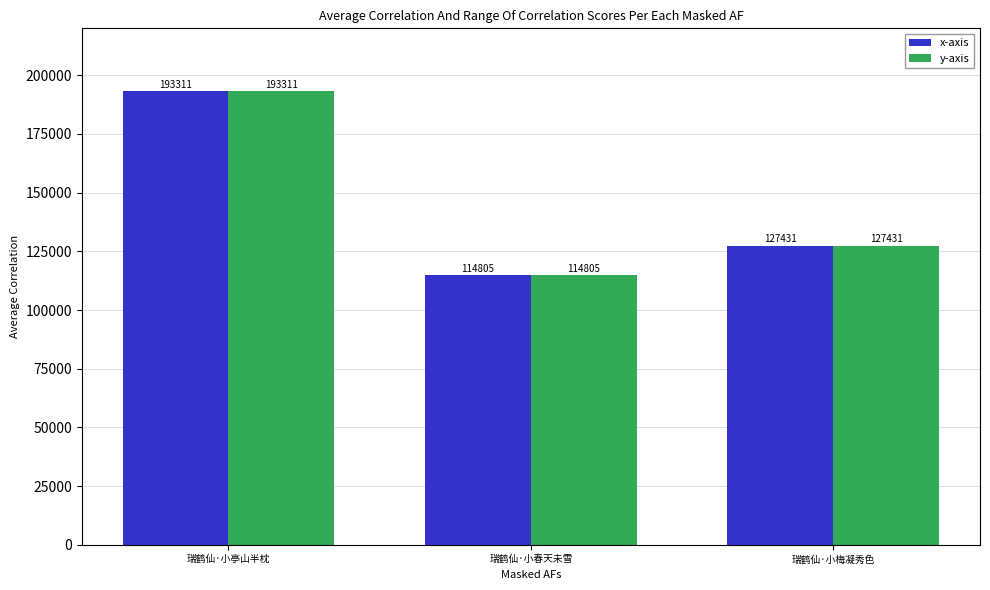

True or false: x-axis has a value of 114805 at 瑞鹤仙·小春天未雪.

True